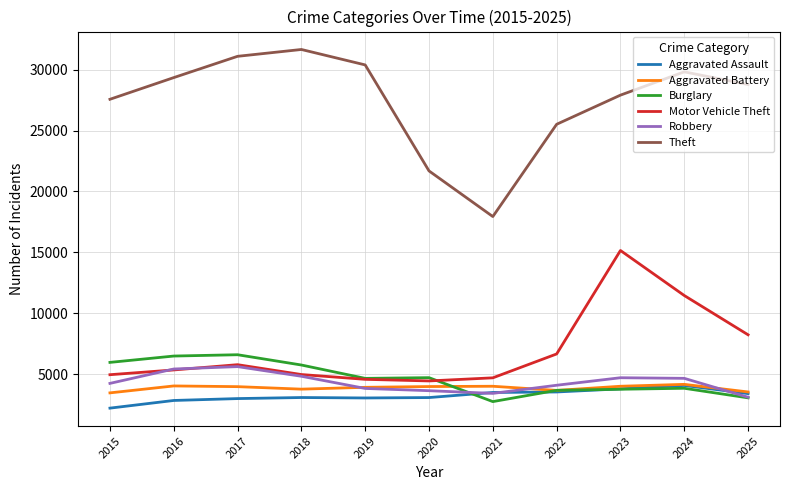

How many series are shown in this chart?

6